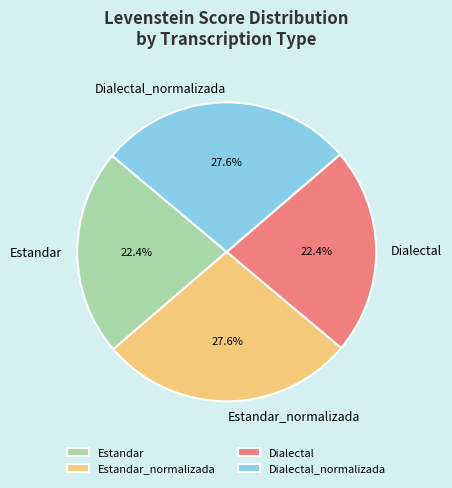

How many slices are in this pie chart?

4